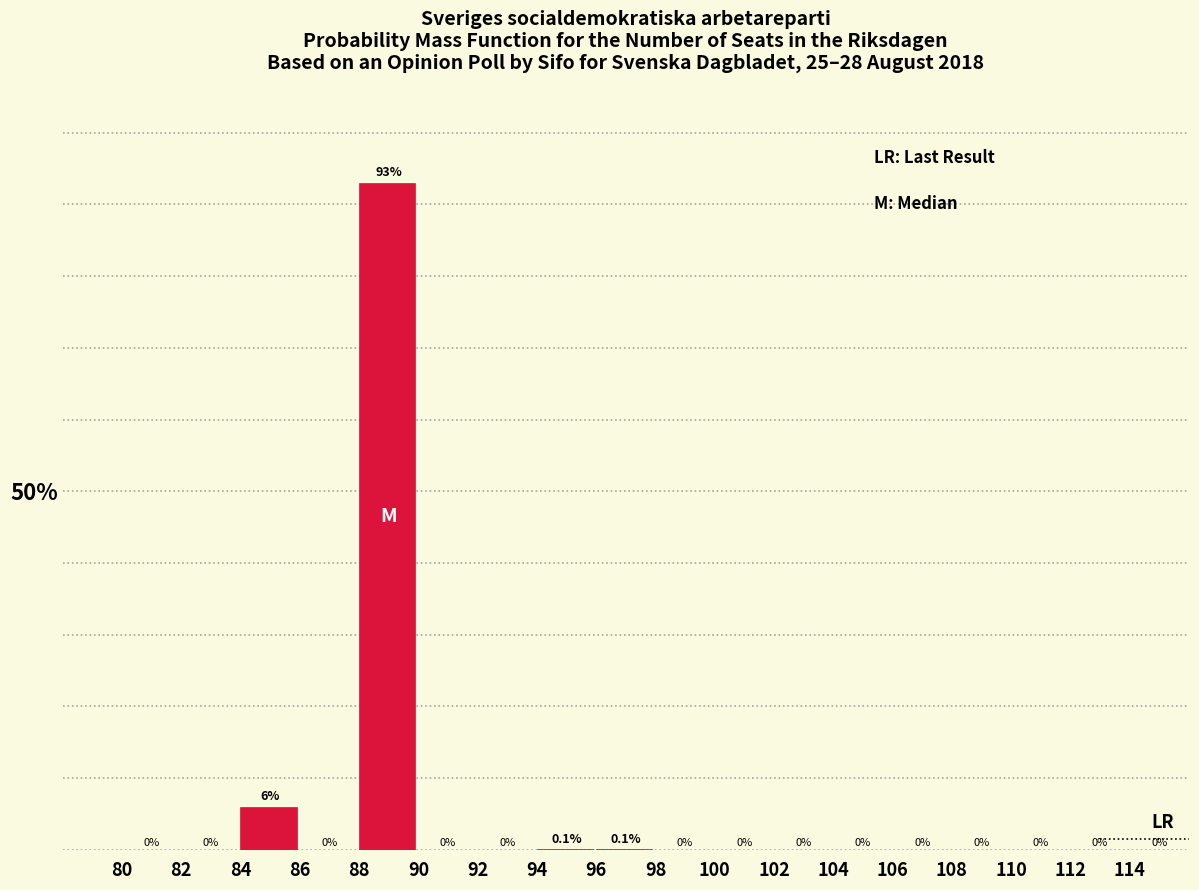

Reading right to left, what are all the values shown in this chart?

114=0.0	112=0.0	110=0.0	108=0.0	106=0.0	104=0.0	102=0.0	100=0.0	98=0.0	96=0.1	94=0.1	92=0.0	90=0.0	88=93.0	86=0.0	84=6.0	82=0.0	80=0.0